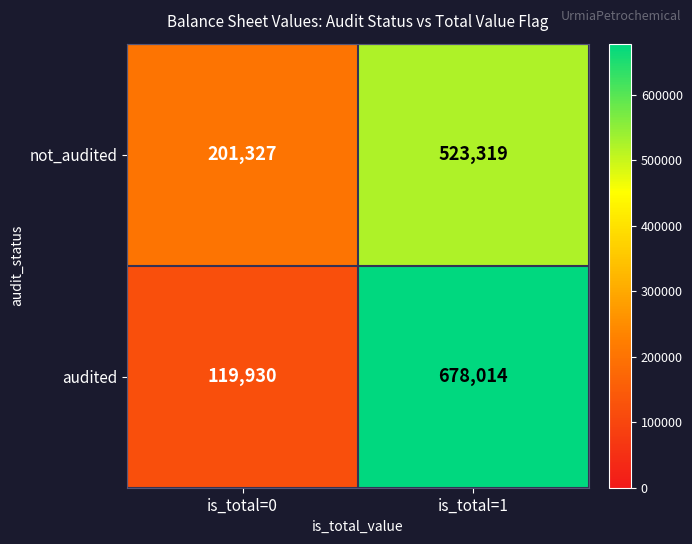

At how many categories does at least one series exceed 427209?

1